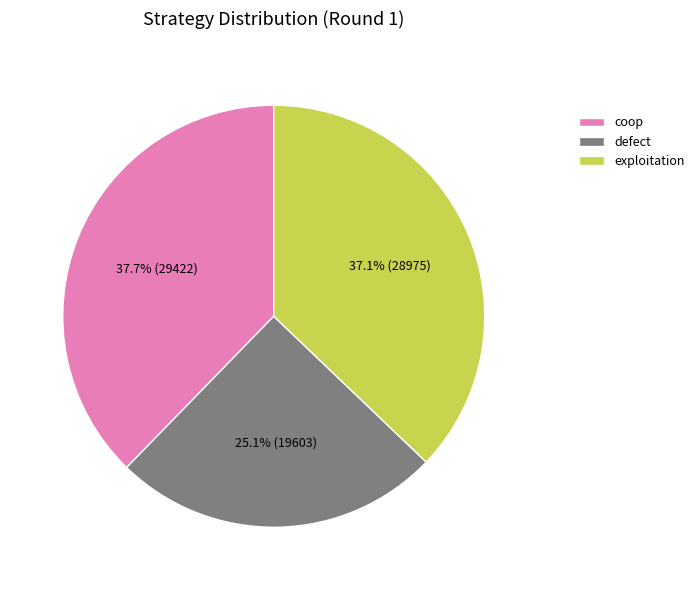

To the nearest percent, what portion does exploitation represent?

37%